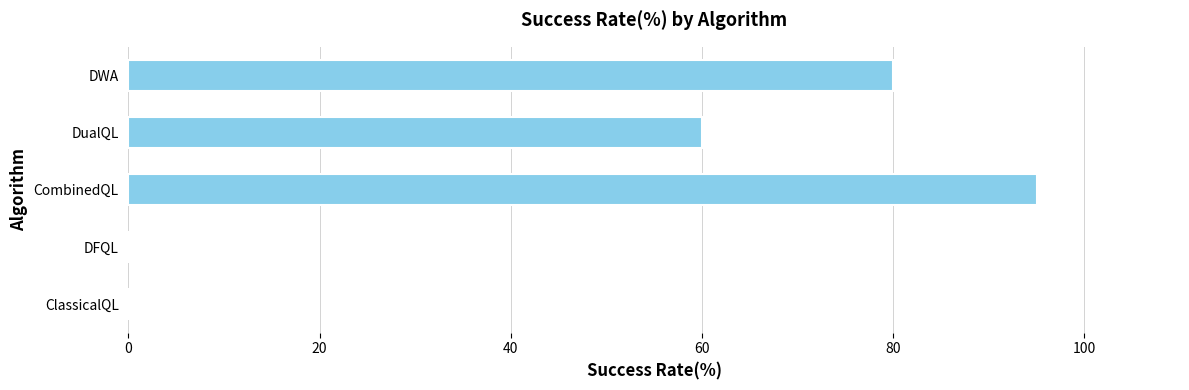

What is the sum of the values at CombinedQL and DFQL?

95